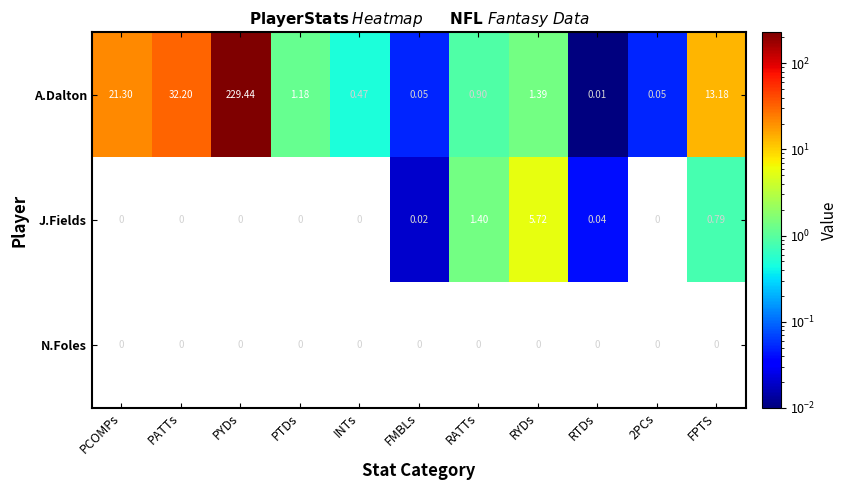

Count the number of data series in this chart.

3